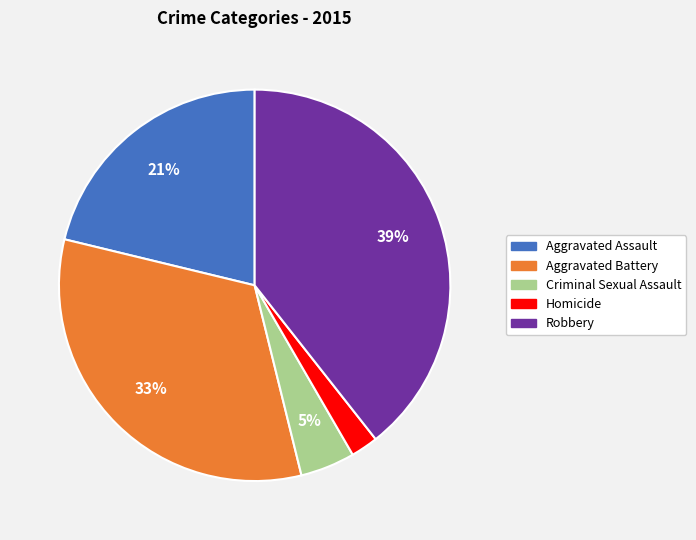

Count the number of slices in the pie.

5